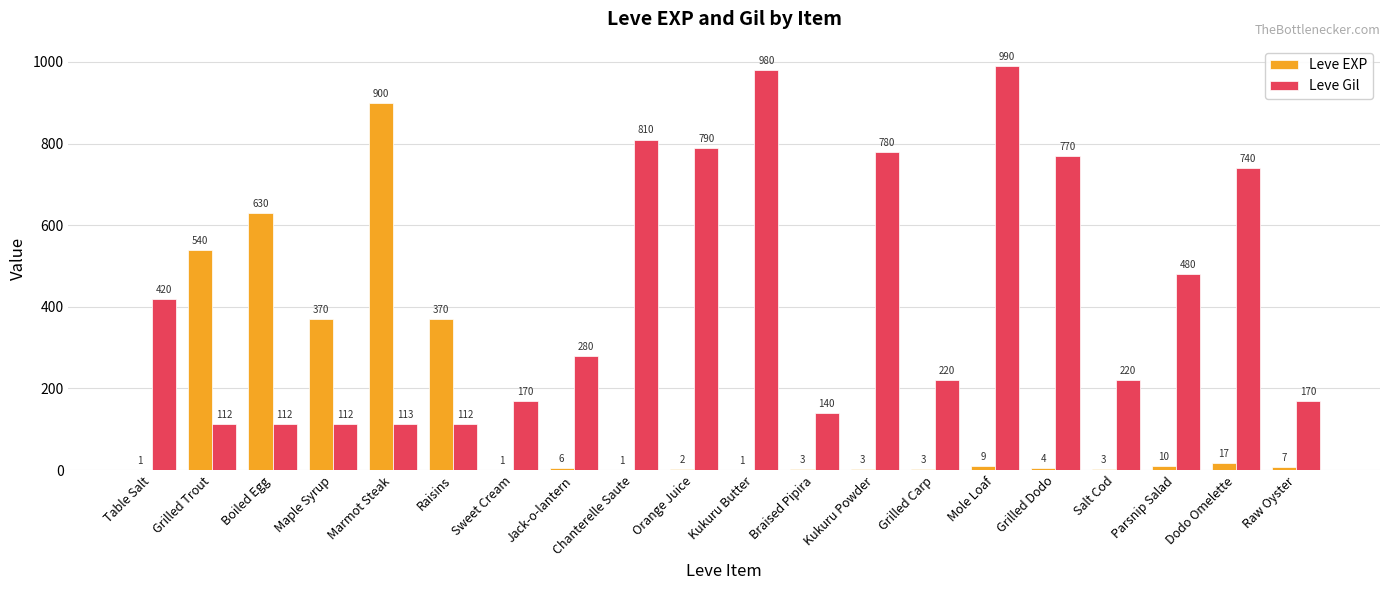

What is the sum of all Leve Gil values?

8521